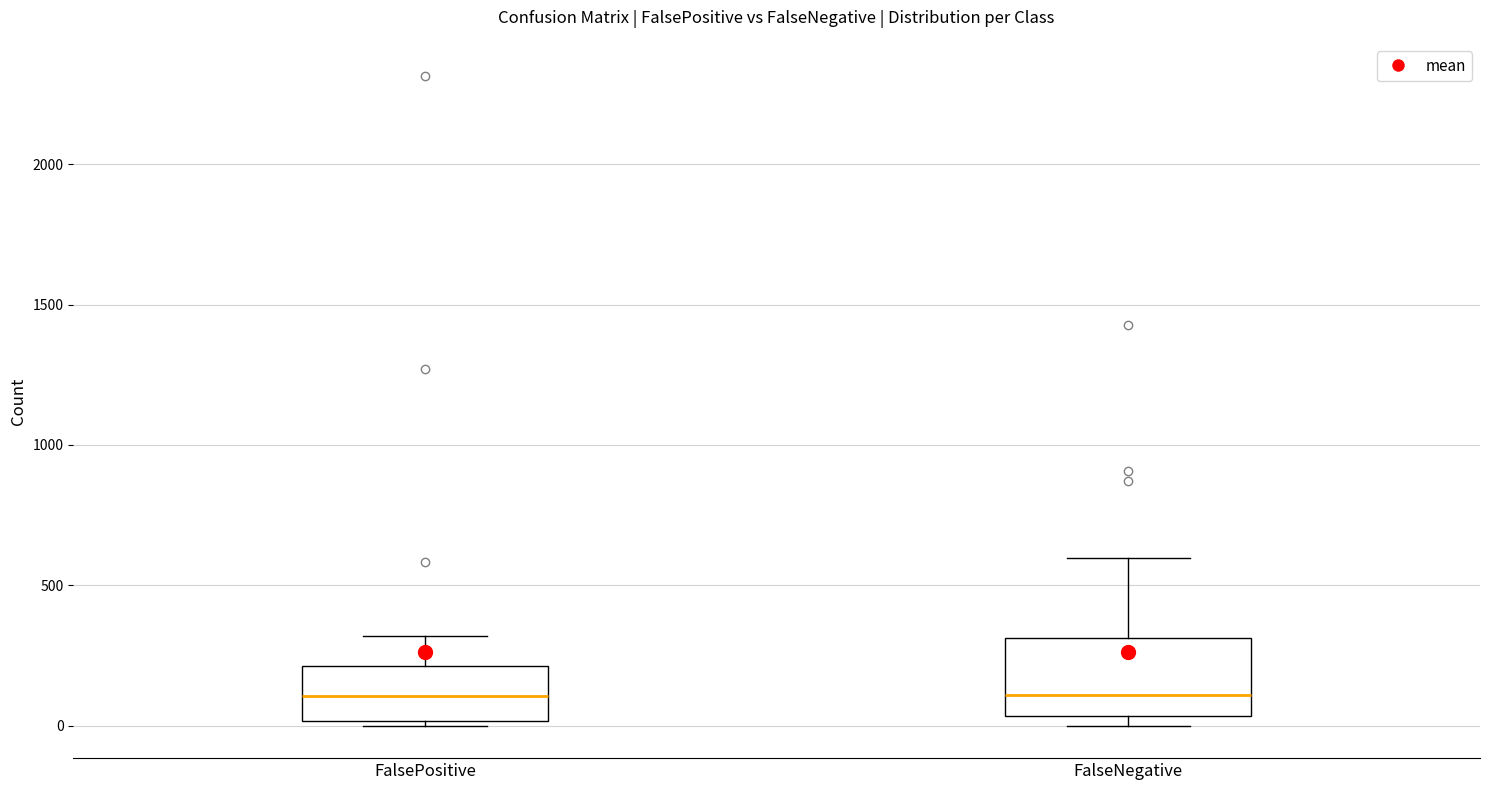

Which box is the tallest, from its lower edge to its upper edge?

FalseNegative